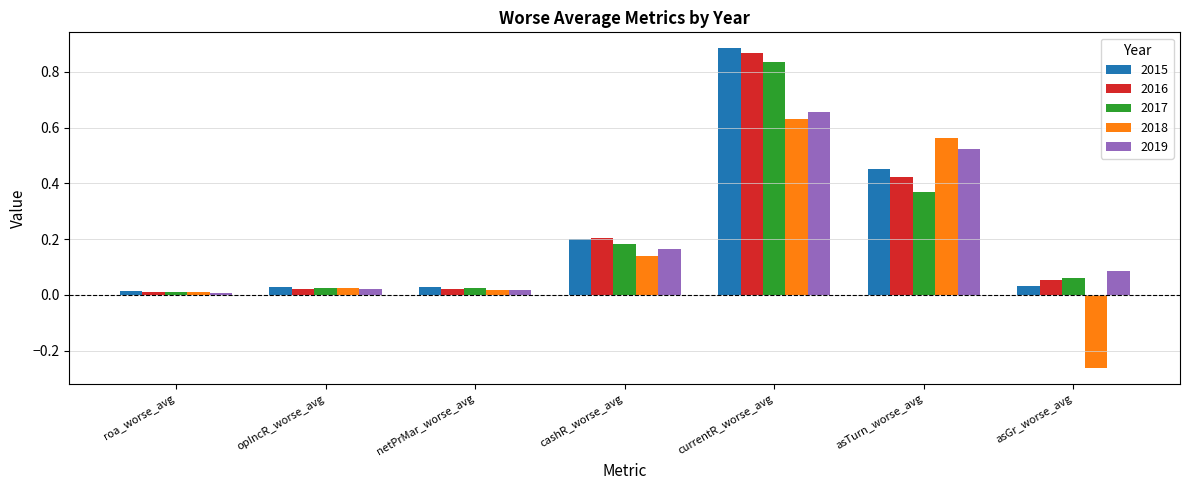

What is the total value across all series at asTurn_worse_avg?

2.3